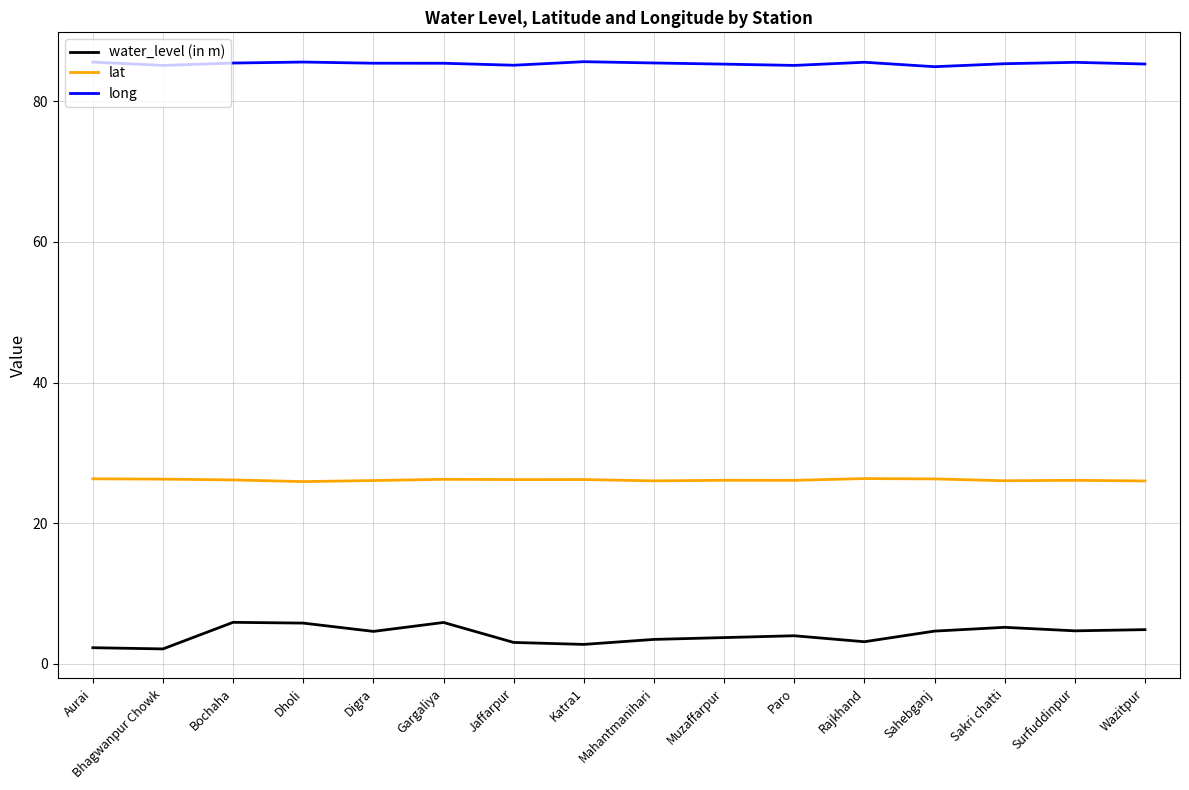

Read the water_level (in m) value at Dholi.

5.8